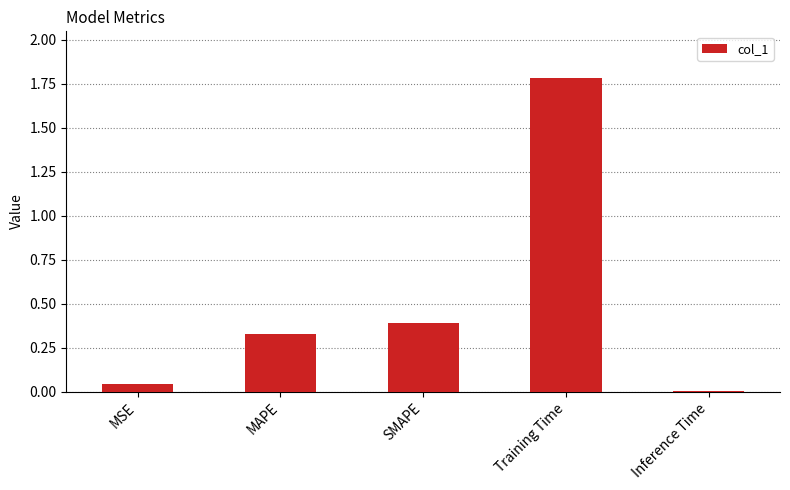

What is the change in value from MSE to SMAPE?

+0.3